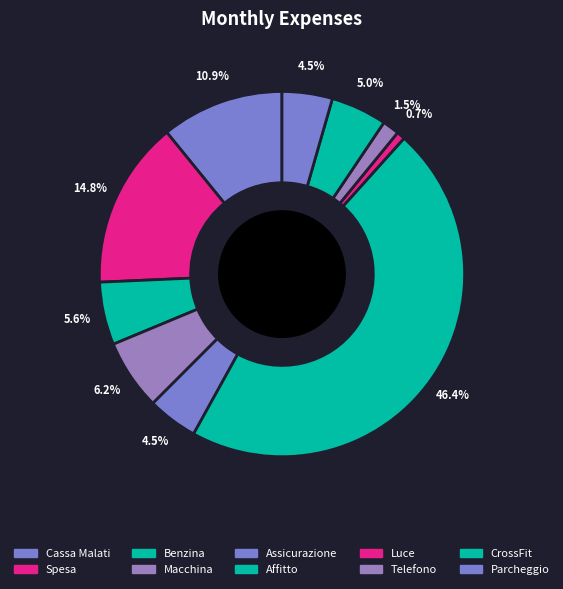

To the nearest percent, what is the difference between the largest and smallest slice percentages?

46%